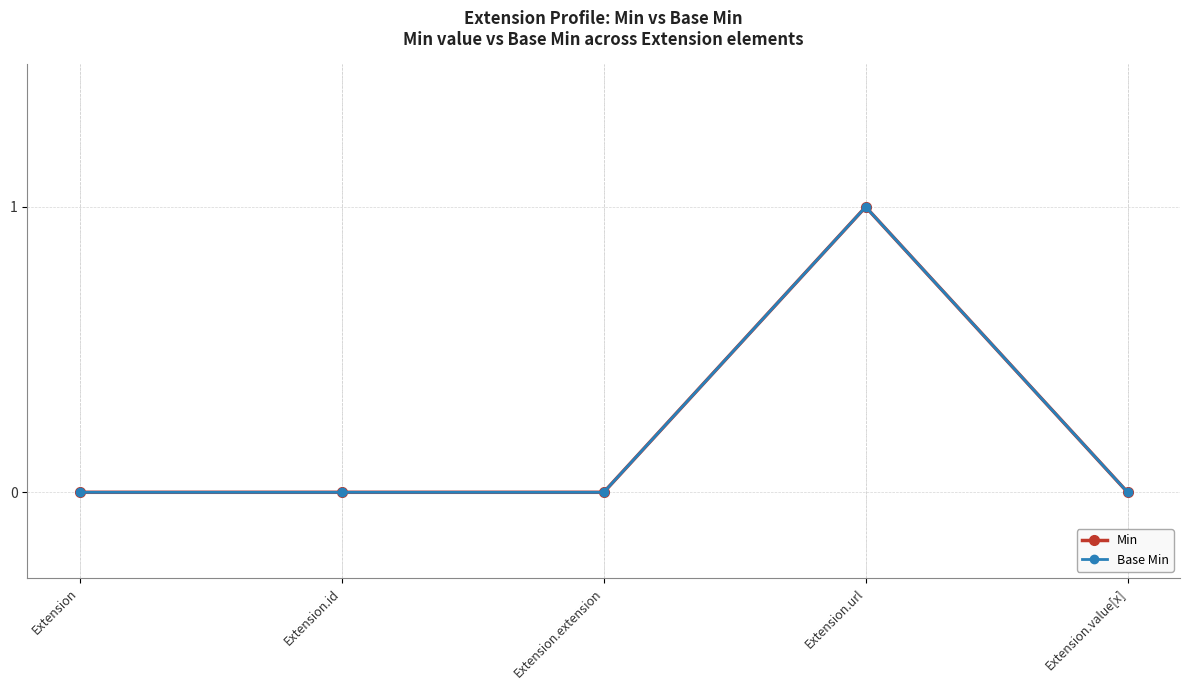

Reading left to right, list all the values displayed in this chart.

Min: 0	0	0	1	0
Base Min: 0	0	0	1	0